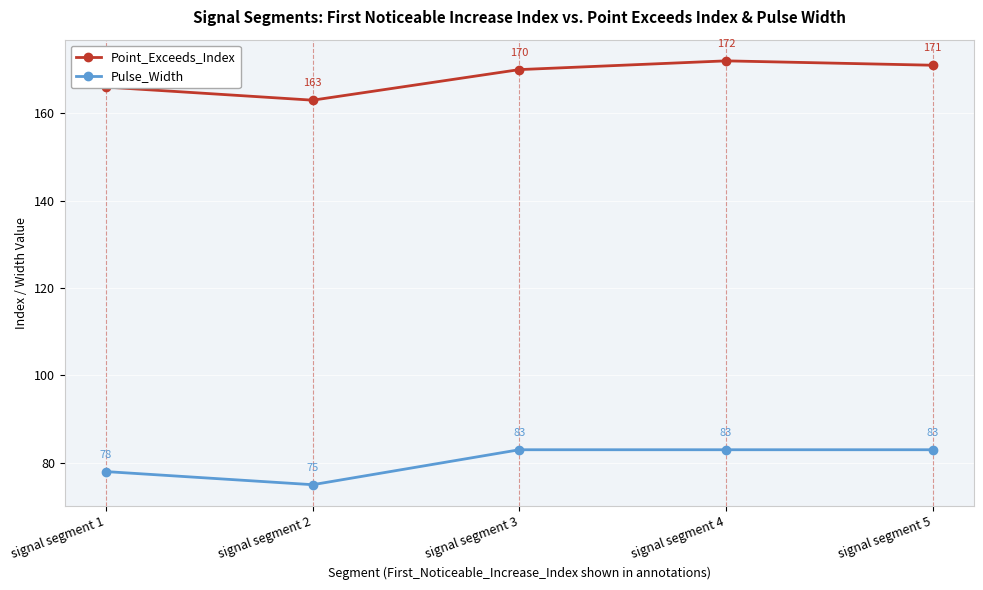

True or false: Point_Exceeds_Index and Pulse_Width intersect in this chart.

False